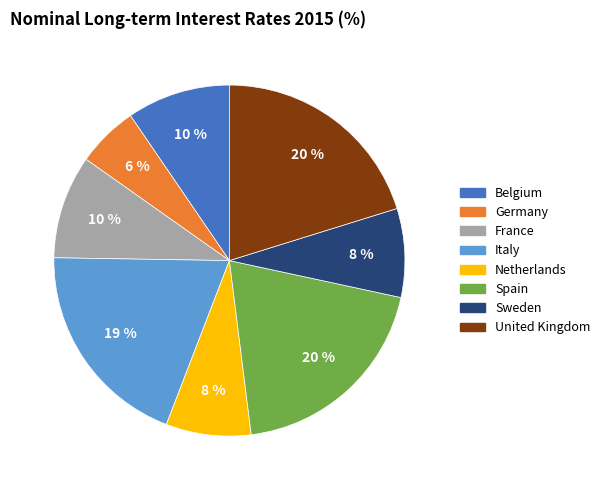

Which has a higher value, Netherlands or Germany?

Netherlands